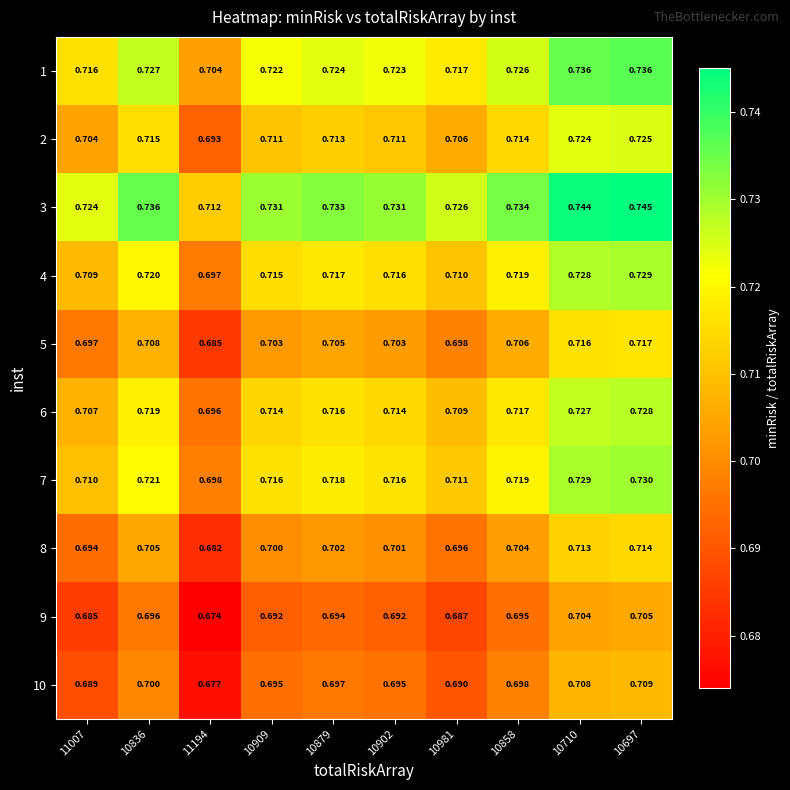

Which series has the largest range (max minus min)?

3